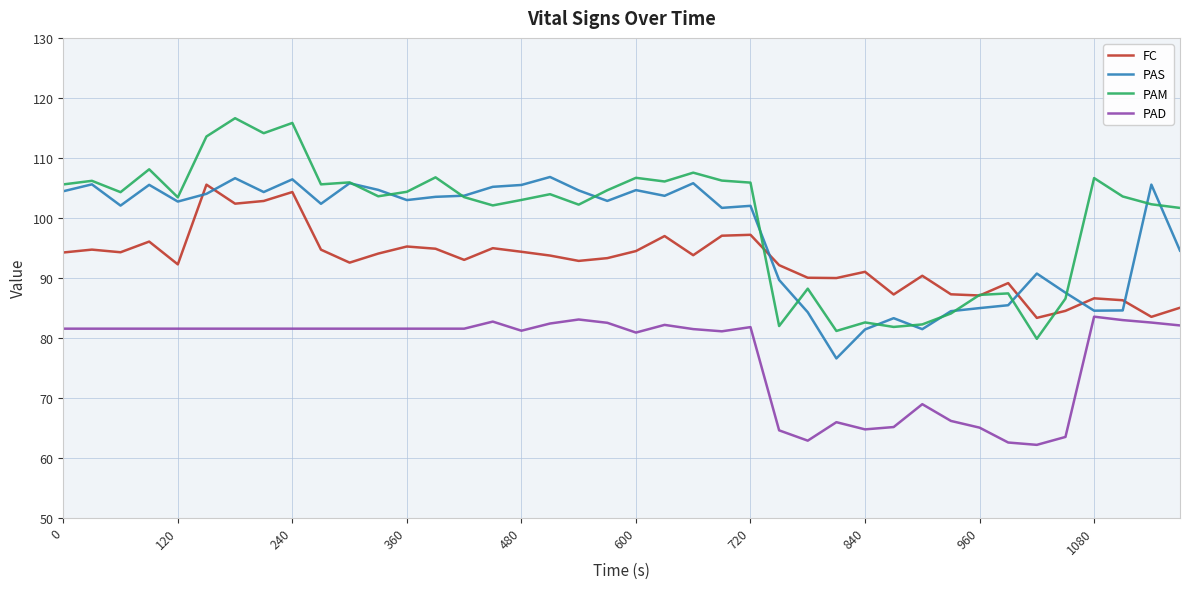

Which series has the largest range (max minus min)?

PAM